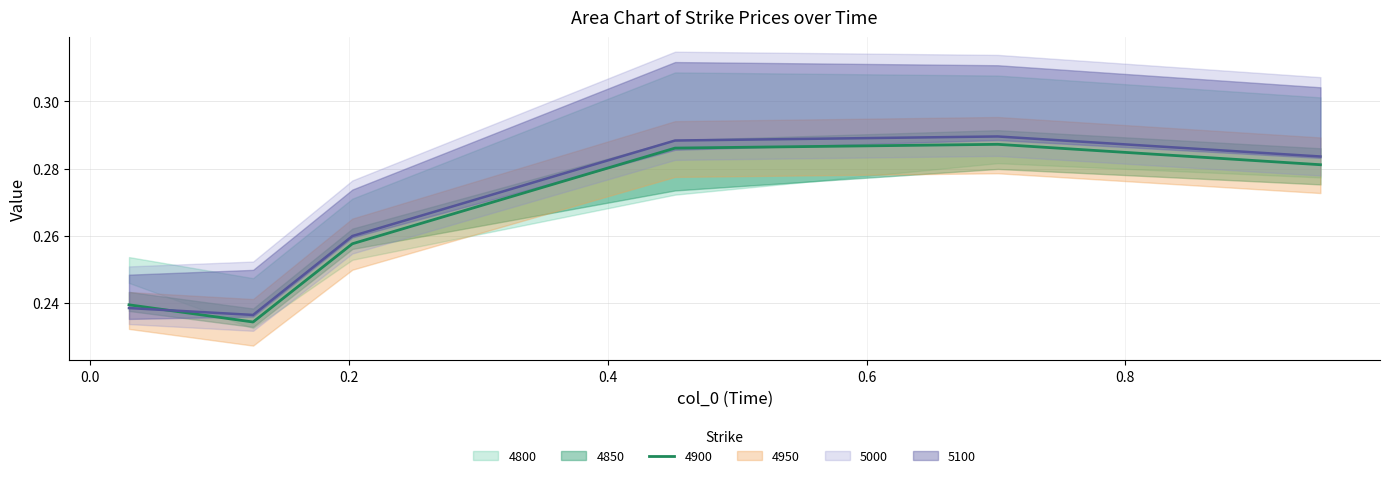

True or false: 4900 and 4850 intersect in this chart.

True